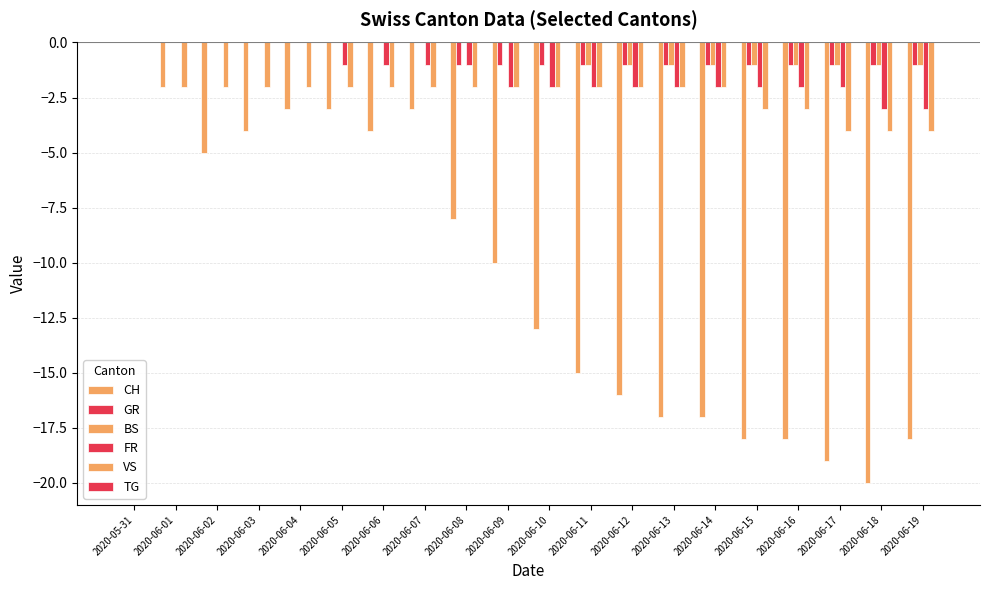

Count the number of data series in this chart.

5